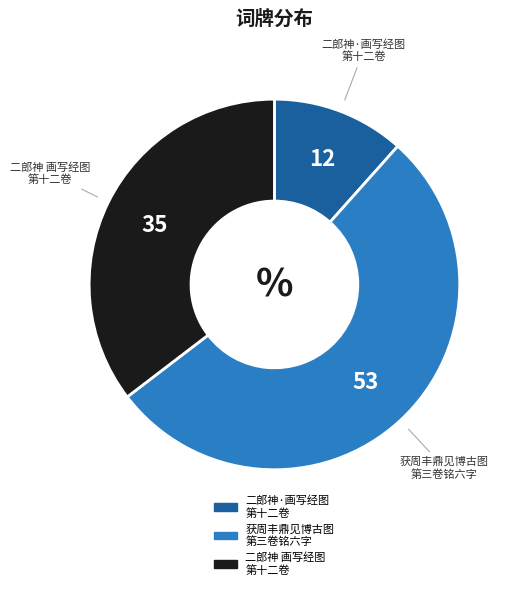

Does any single category account for the majority?

Yes